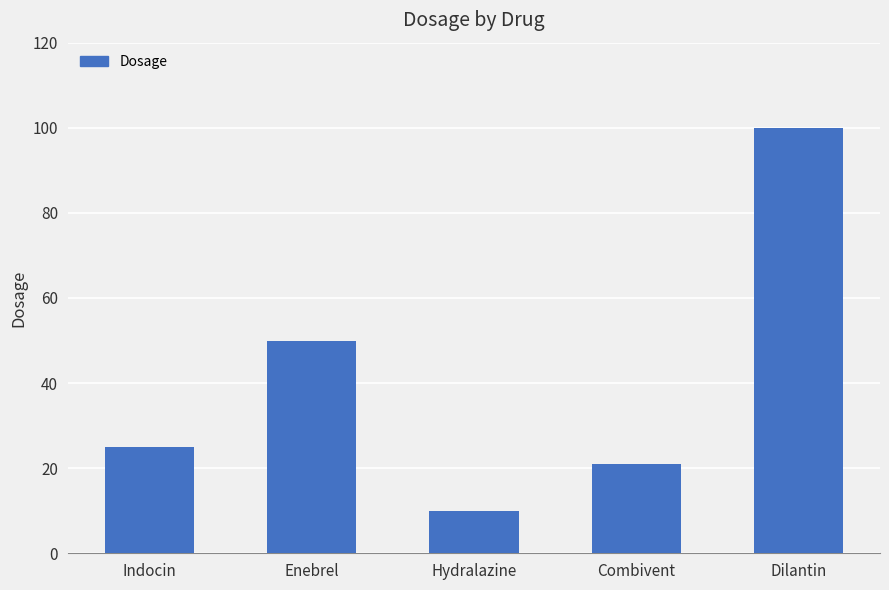

How many distinct data groups are displayed?

1